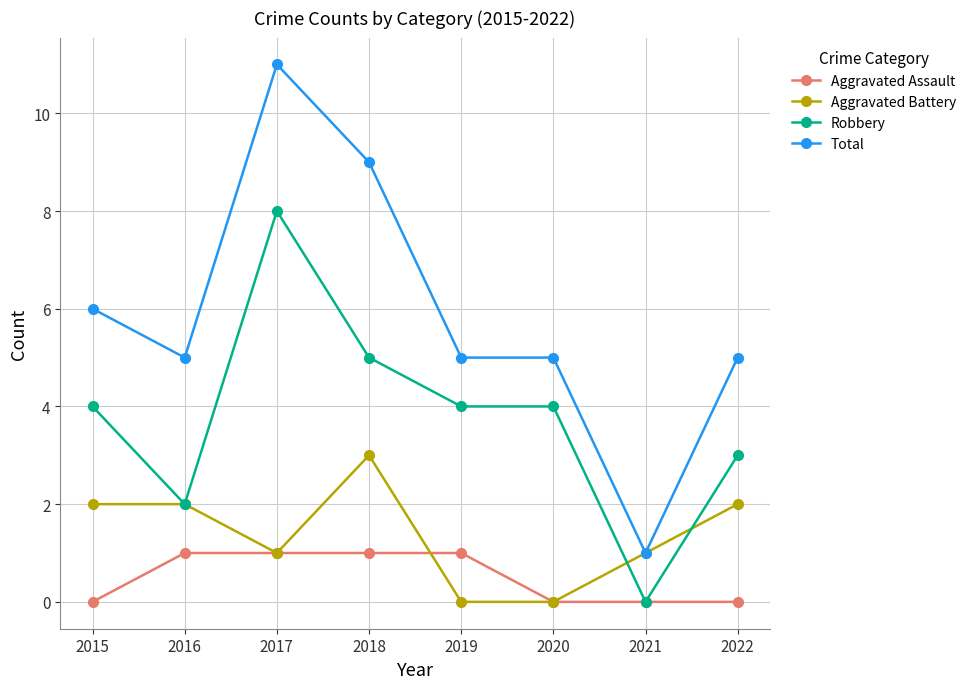

At which category does the chart reach its peak across all series?

2017